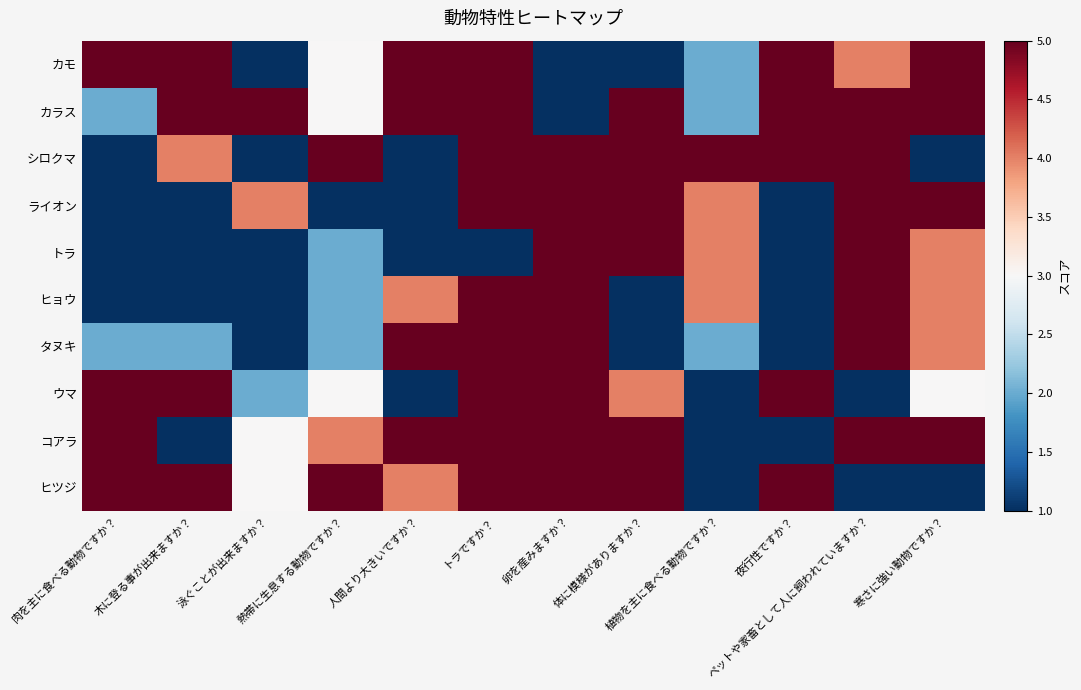

Reading left to right, transcribe all the data shown in this chart.

カモ: 肉を主に食べる動物ですか？=5	木に登る事が出来ますか？=5	泳ぐことが出来ますか？=1	熱帯に生息する動物ですか？=3	人間より大きいですか？=5	トラですか？=5	卵を産みますか？=1	体に模様がありますか？=1	植物を主に食べる動物ですか？=2	夜行性ですか？=5	ペットや家畜として人に飼われていますか？=4	寒さに強い動物ですか？=5
カラス: 肉を主に食べる動物ですか？=2	木に登る事が出来ますか？=5	泳ぐことが出来ますか？=5	熱帯に生息する動物ですか？=3	人間より大きいですか？=5	トラですか？=5	卵を産みますか？=1	体に模様がありますか？=5	植物を主に食べる動物ですか？=2	夜行性ですか？=5	ペットや家畜として人に飼われていますか？=5	寒さに強い動物ですか？=5
シロクマ: 肉を主に食べる動物ですか？=1	木に登る事が出来ますか？=4	泳ぐことが出来ますか？=1	熱帯に生息する動物ですか？=5	人間より大きいですか？=1	トラですか？=5	卵を産みますか？=5	体に模様がありますか？=5	植物を主に食べる動物ですか？=5	夜行性ですか？=5	ペットや家畜として人に飼われていますか？=5	寒さに強い動物ですか？=1
ライオン: 肉を主に食べる動物ですか？=1	木に登る事が出来ますか？=1	泳ぐことが出来ますか？=4	熱帯に生息する動物ですか？=1	人間より大きいですか？=1	トラですか？=5	卵を産みますか？=5	体に模様がありますか？=5	植物を主に食べる動物ですか？=4	夜行性ですか？=1	ペットや家畜として人に飼われていますか？=5	寒さに強い動物ですか？=5
トラ: 肉を主に食べる動物ですか？=1	木に登る事が出来ますか？=1	泳ぐことが出来ますか？=1	熱帯に生息する動物ですか？=2	人間より大きいですか？=1	トラですか？=1	卵を産みますか？=5	体に模様がありますか？=5	植物を主に食べる動物ですか？=4	夜行性ですか？=1	ペットや家畜として人に飼われていますか？=5	寒さに強い動物ですか？=4
ヒョウ: 肉を主に食べる動物ですか？=1	木に登る事が出来ますか？=1	泳ぐことが出来ますか？=1	熱帯に生息する動物ですか？=2	人間より大きいですか？=4	トラですか？=5	卵を産みますか？=5	体に模様がありますか？=1	植物を主に食べる動物ですか？=4	夜行性ですか？=1	ペットや家畜として人に飼われていますか？=5	寒さに強い動物ですか？=4
タヌキ: 肉を主に食べる動物ですか？=2	木に登る事が出来ますか？=2	泳ぐことが出来ますか？=1	熱帯に生息する動物ですか？=2	人間より大きいですか？=5	トラですか？=5	卵を産みますか？=5	体に模様がありますか？=1	植物を主に食べる動物ですか？=2	夜行性ですか？=1	ペットや家畜として人に飼われていますか？=5	寒さに強い動物ですか？=4
ウマ: 肉を主に食べる動物ですか？=5	木に登る事が出来ますか？=5	泳ぐことが出来ますか？=2	熱帯に生息する動物ですか？=3	人間より大きいですか？=1	トラですか？=5	卵を産みますか？=5	体に模様がありますか？=4	植物を主に食べる動物ですか？=1	夜行性ですか？=5	ペットや家畜として人に飼われていますか？=1	寒さに強い動物ですか？=3
コアラ: 肉を主に食べる動物ですか？=5	木に登る事が出来ますか？=1	泳ぐことが出来ますか？=3	熱帯に生息する動物ですか？=4	人間より大きいですか？=5	トラですか？=5	卵を産みますか？=5	体に模様がありますか？=5	植物を主に食べる動物ですか？=1	夜行性ですか？=1	ペットや家畜として人に飼われていますか？=5	寒さに強い動物ですか？=5
ヒツジ: 肉を主に食べる動物ですか？=5	木に登る事が出来ますか？=5	泳ぐことが出来ますか？=3	熱帯に生息する動物ですか？=5	人間より大きいですか？=4	トラですか？=5	卵を産みますか？=5	体に模様がありますか？=5	植物を主に食べる動物ですか？=1	夜行性ですか？=5	ペットや家畜として人に飼われていますか？=1	寒さに強い動物ですか？=1